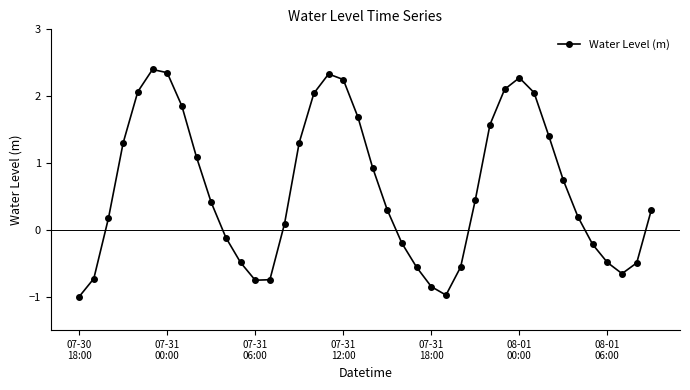

Is this an area chart (filled region under the line)?

No